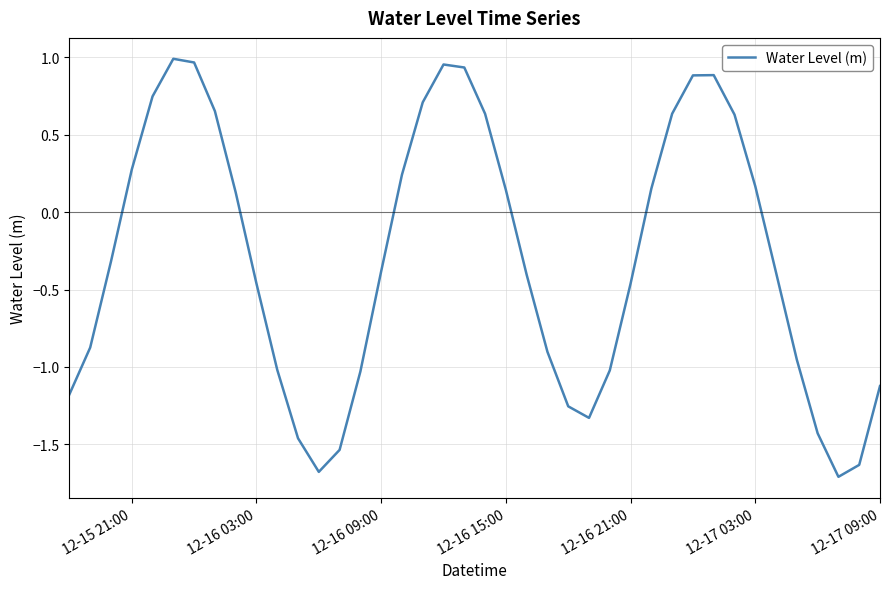

What is the difference between the maximum and minimum values?

2.7